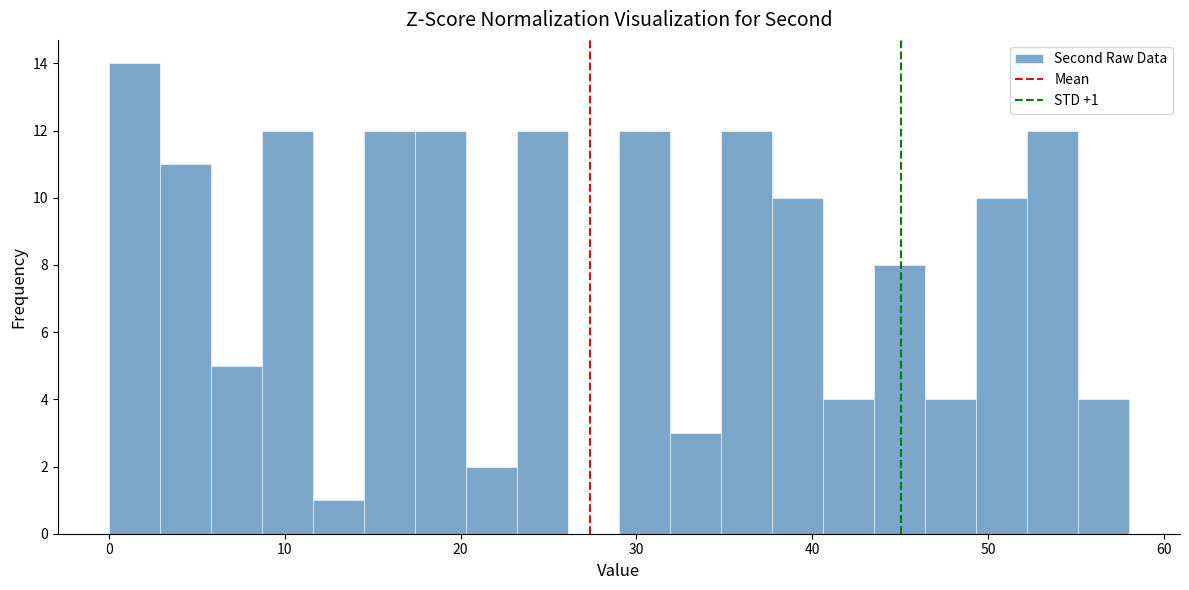

Read against the x-axis, roughly where is the centre of the tallest bar?

1